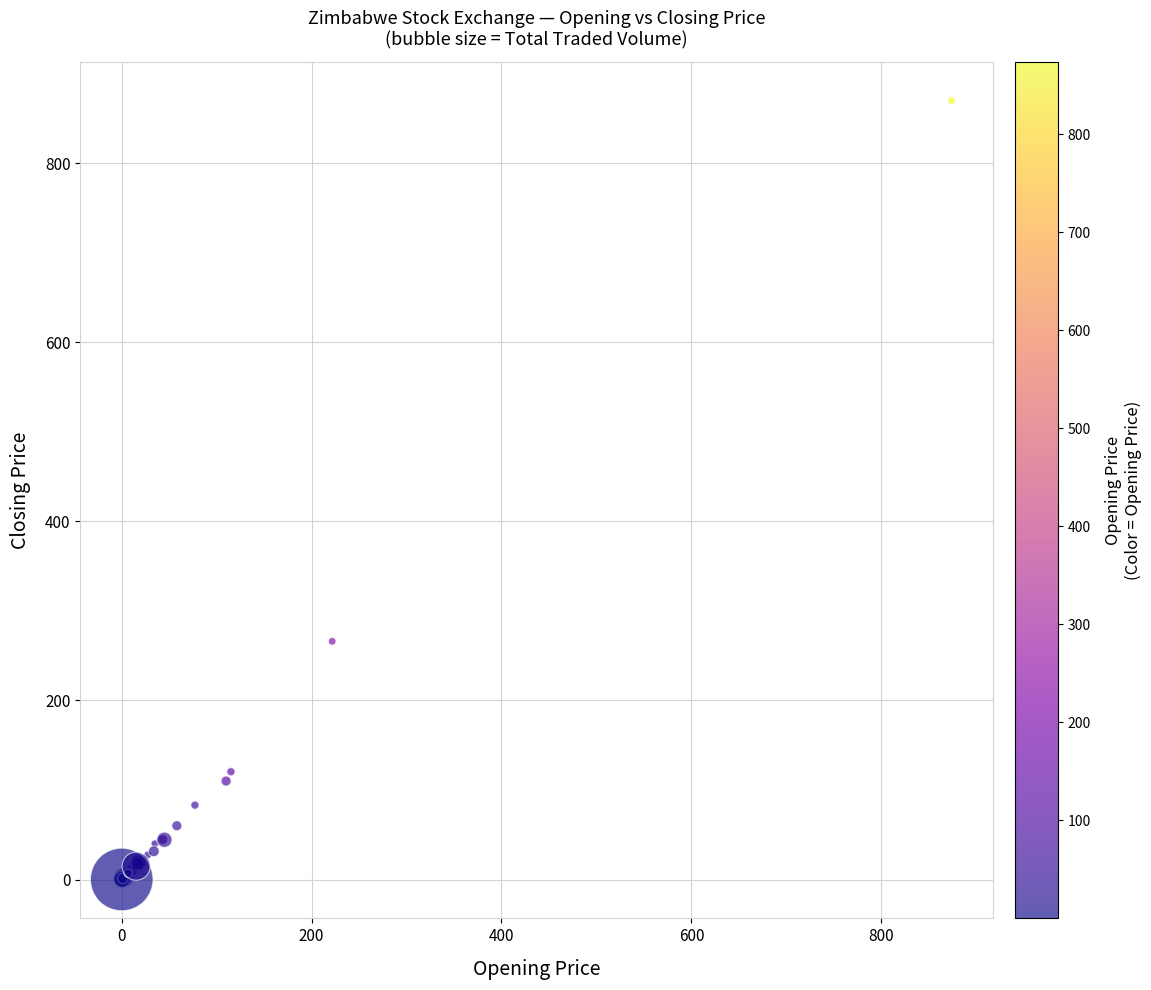

What Y value in the scatter plot is closest to 434?

266.1